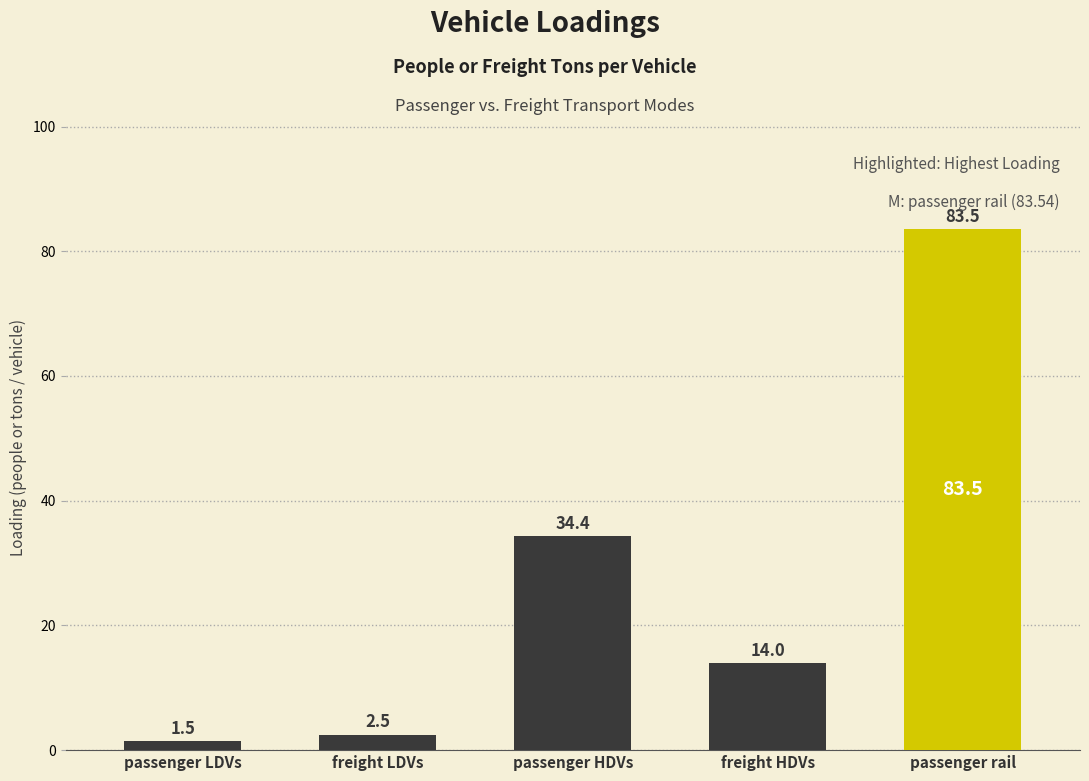

Reading left to right, what are all the values shown in this chart?

1.5	2.5	34.4	14.0	83.5